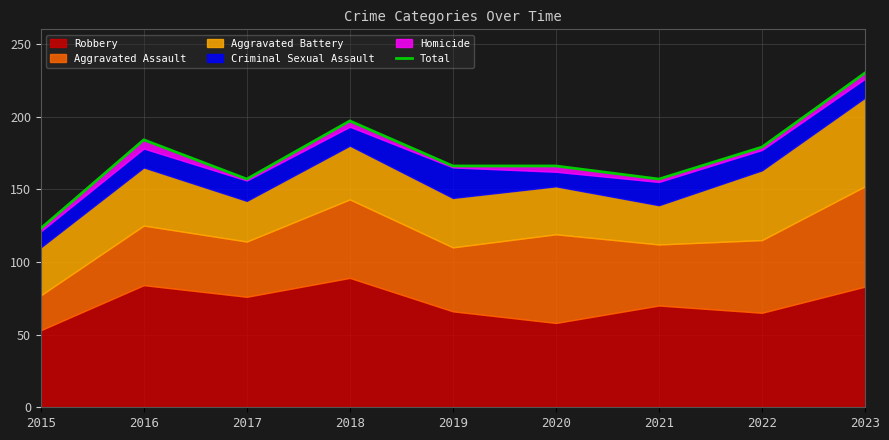

What is the value of the 7th point from the left?

157